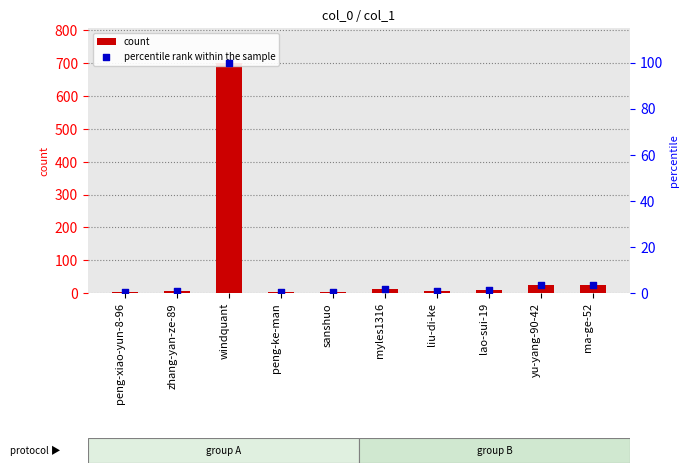

Is the value of percentile rank within the sample at peng-xiao-yun-8-96 greater than the value of count at zhang-yan-ze-89?

No